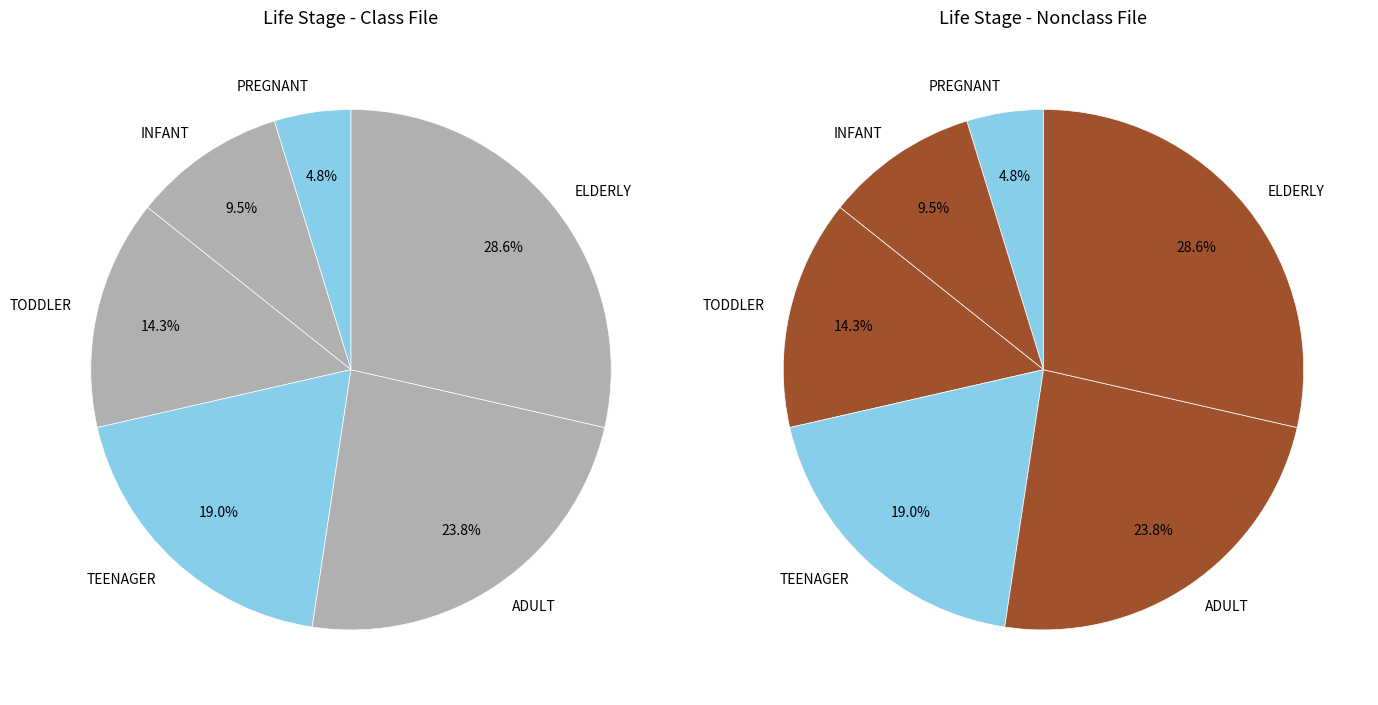

Does TODDLER account for over 50% of the chart?

No